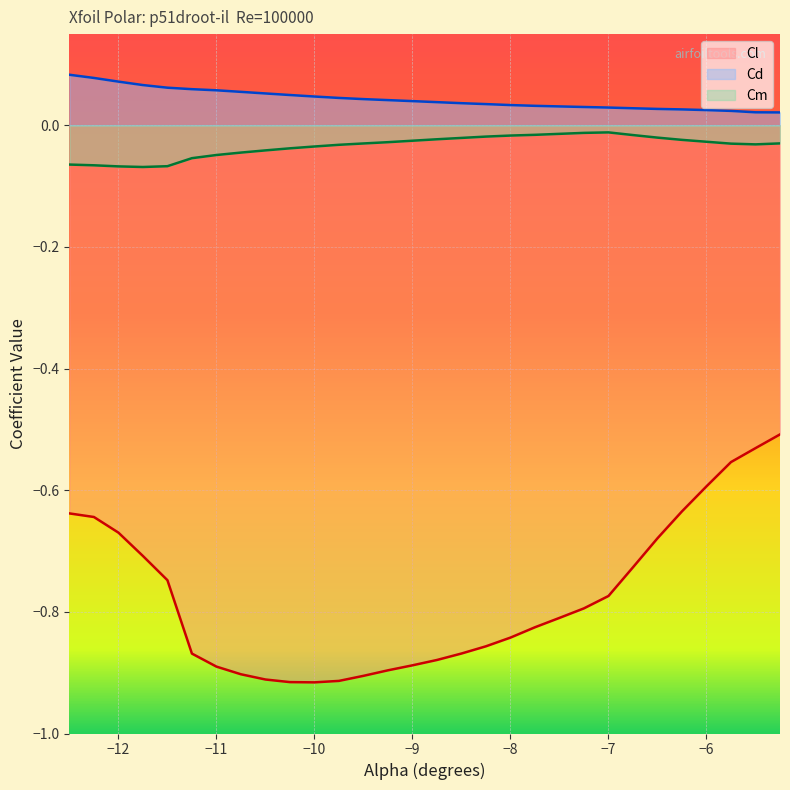

Is the value of Cl at -11.75 greater than the value of Cd at -11.75?

No